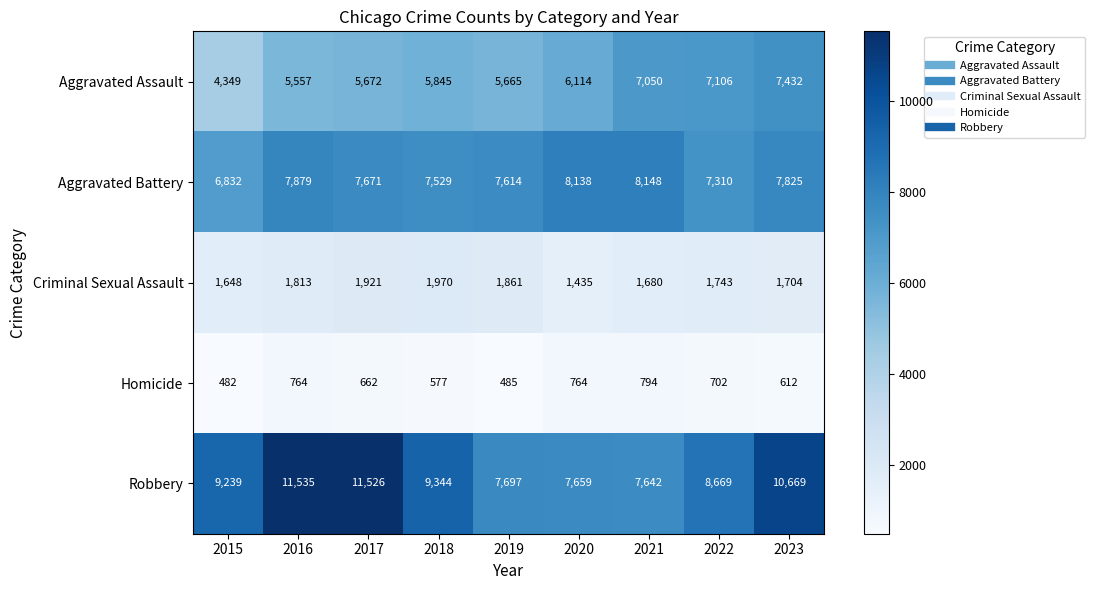

Between 2015 and 2022, which series saw the biggest shift?

Aggravated Assault